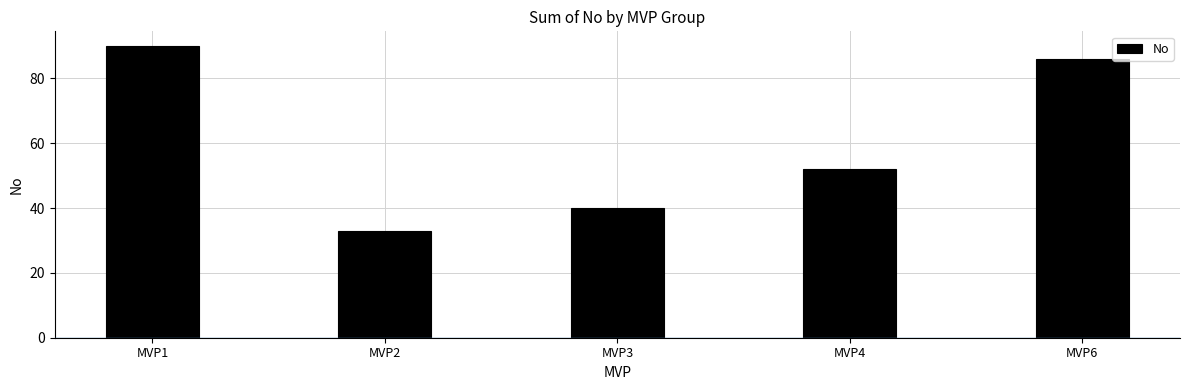

What is the average value?

60